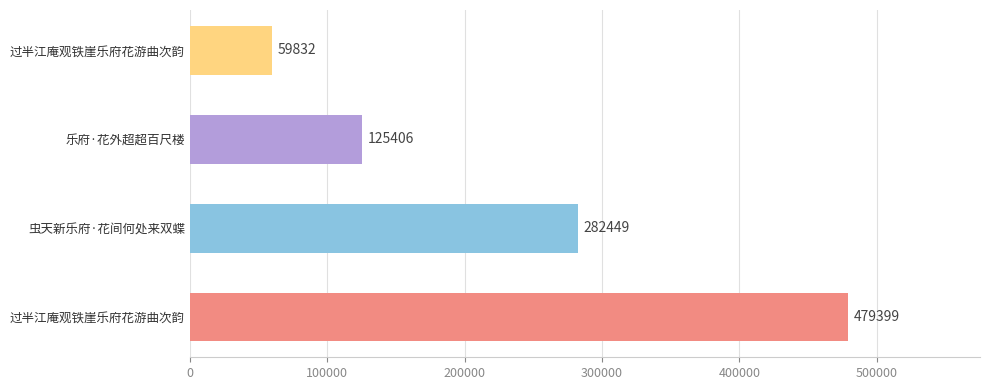

Are the bars horizontal?

Yes